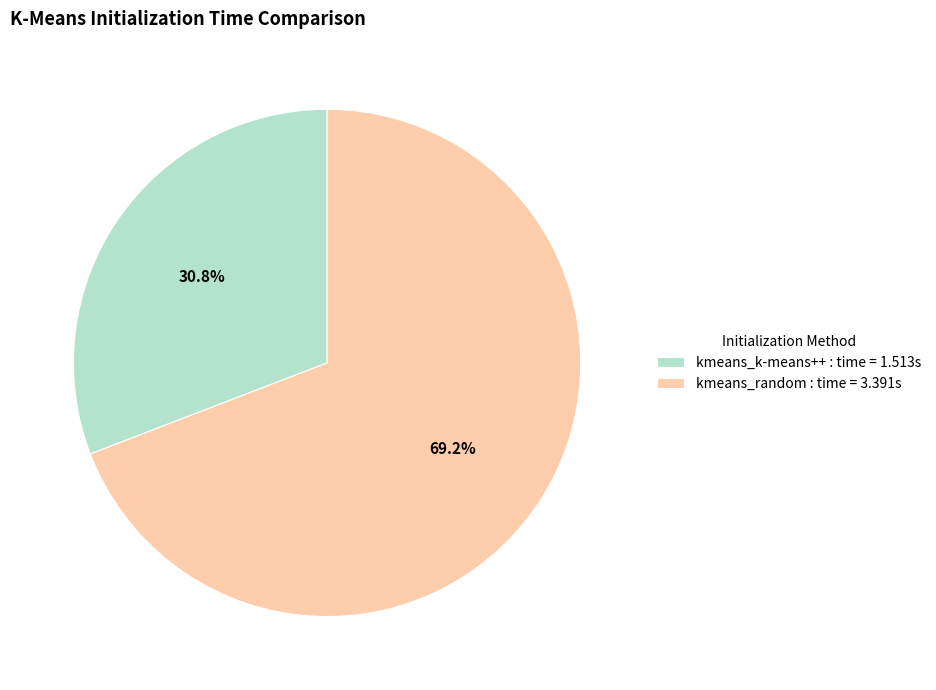

To the nearest percent, what portion does kmeans_k-means++ represent?

31%